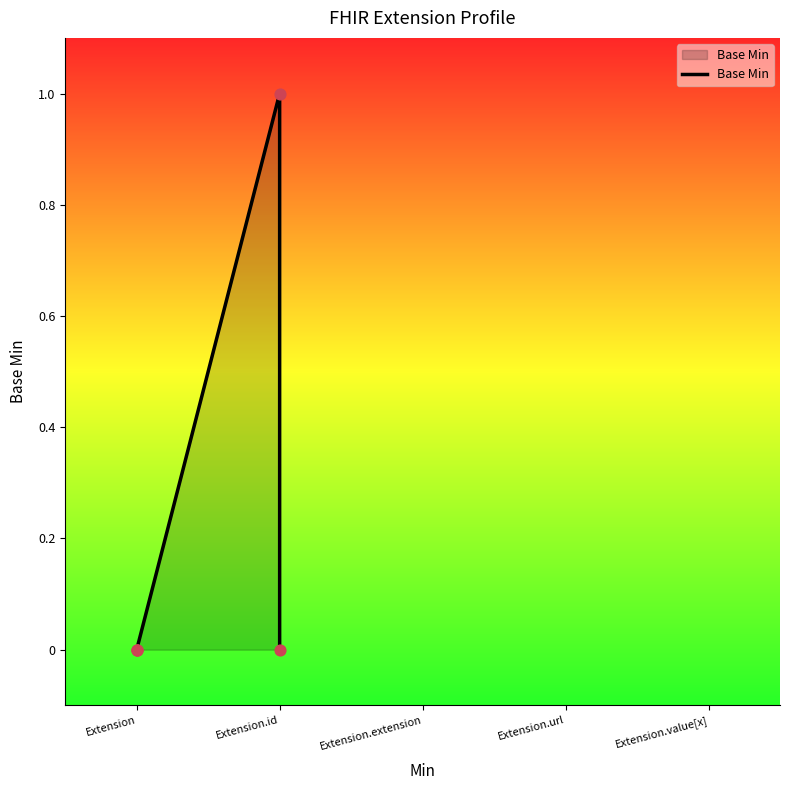

Between Extension and Extension, which is larger?

Extension